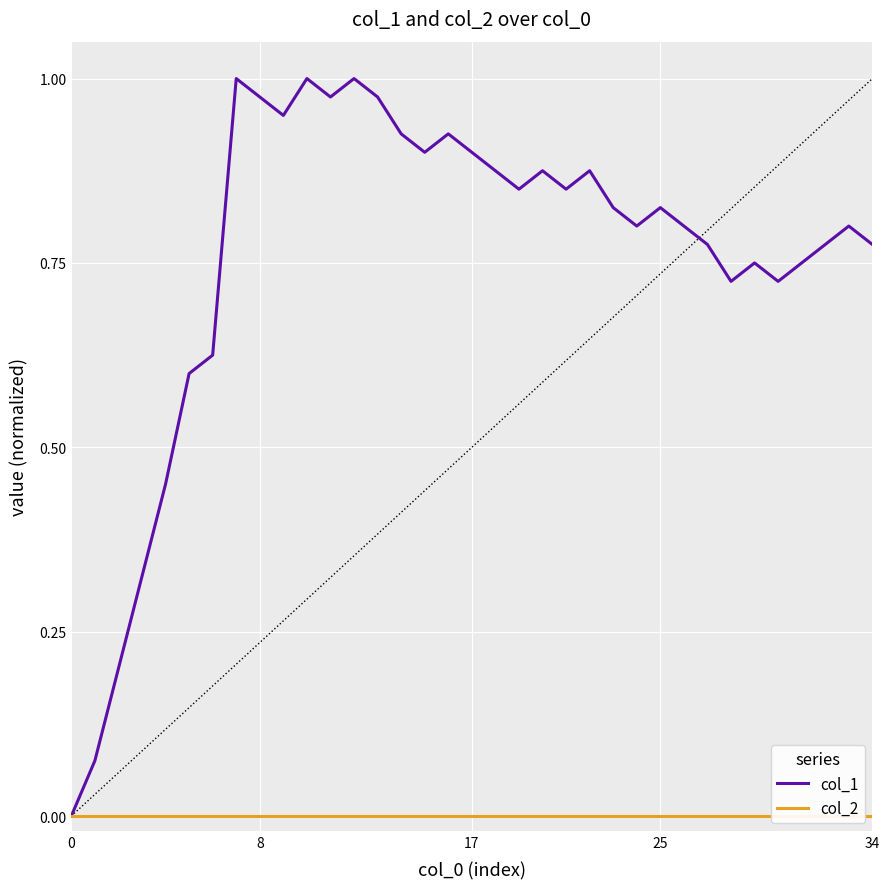

Is this an area chart (filled region under the line)?

No